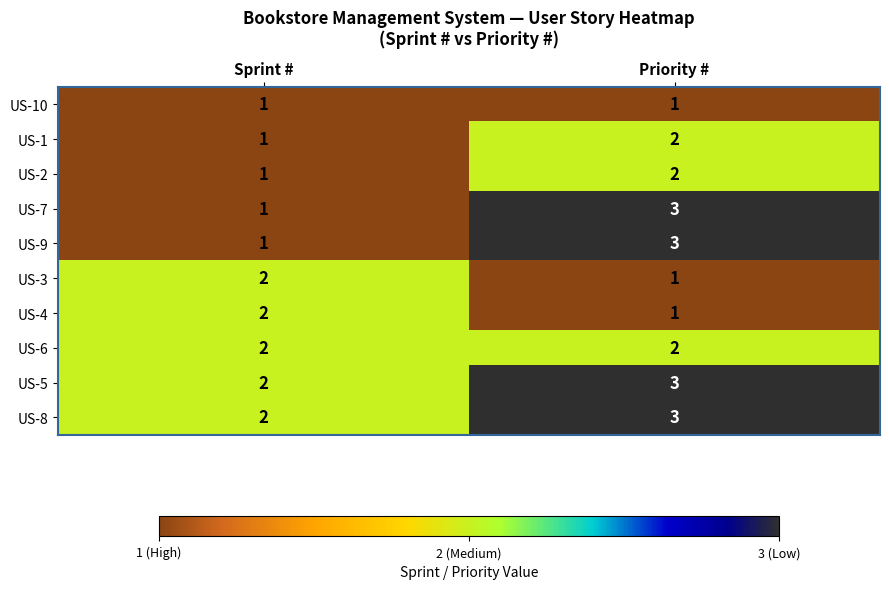

The US-2 series shows 3 at Priority #. True or false?

False